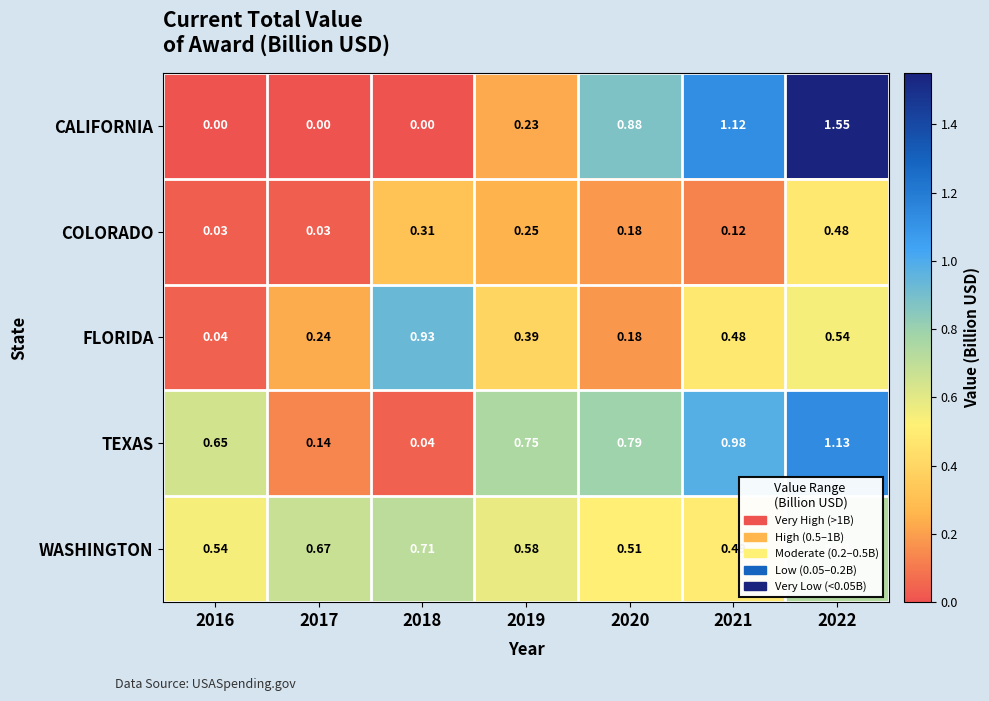

Which series has the widest spread of values?

CALIFORNIA